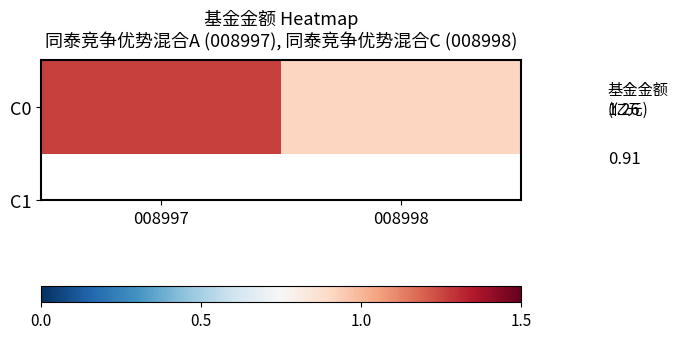

Reading left to right, extract all data points from this chart.

1.3	0.9